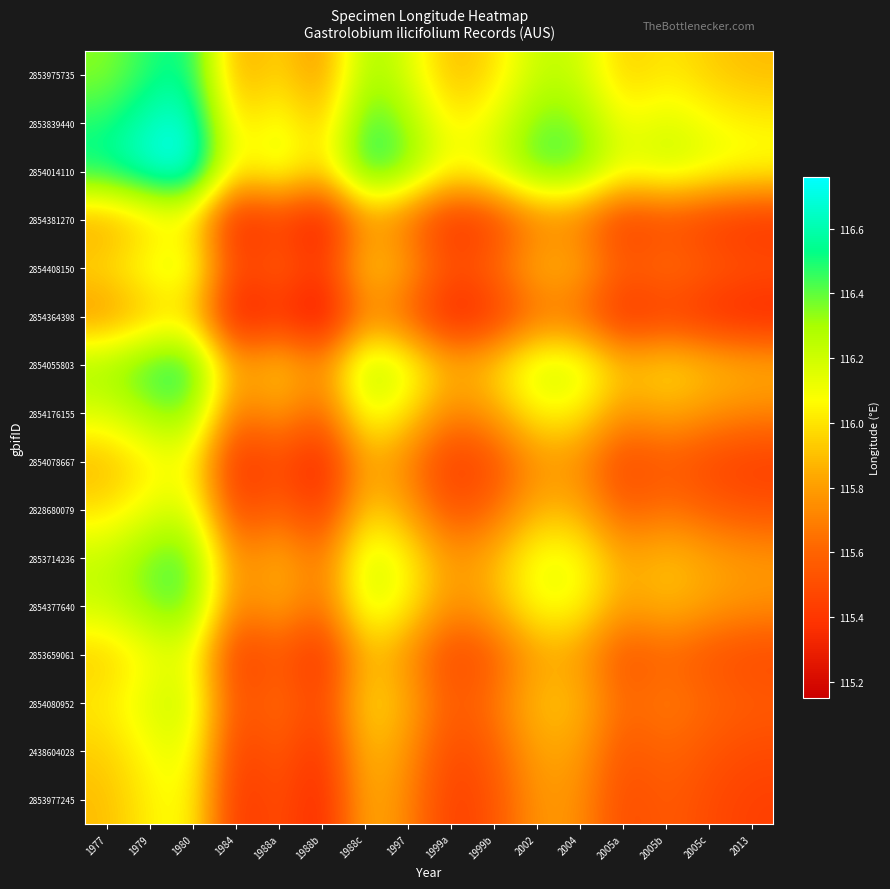

Reading left to right, transcribe all the data shown in this chart.

2853975735: 1977=116.3	1979=116.5	1980=116.6	1984=115.8	1988a=116.0	1988b=115.7	1988c=116.3	1997=116.2	1999a=115.9	1999b=116.0	2002=116.2	2004=116.2	2005a=115.9	2005b=116.0	2005c=115.9	2013=115.9
2853839440: 1977=116.5	1979=116.6	1980=116.7	1984=115.9	1988a=116.1	1988b=115.9	1988c=116.5	1997=116.3	1999a=116.0	1999b=116.1	2002=116.4	2004=116.4	2005a=116.1	2005b=116.2	2005c=116.1	2013=116.0
2854014110: 1977=116.6	1979=116.7	1980=116.8	1984=116.0	1988a=116.2	1988b=116.0	1988c=116.5	1997=116.4	1999a=116.1	1999b=116.2	2002=116.4	2004=116.4	2005a=116.1	2005b=116.2	2005c=116.1	2013=116.1
2854381270: 1977=115.8	1979=115.9	1980=116.0	1984=115.3	1988a=115.4	1988b=115.2	1988c=115.8	1997=115.6	1999a=115.3	1999b=115.4	2002=115.7	2004=115.7	2005a=115.4	2005b=115.5	2005c=115.4	2013=115.3
2854408150: 1977=116.0	1979=116.1	1980=116.2	1984=115.4	1988a=115.6	1988b=115.4	1988c=116.0	1997=115.8	1999a=115.5	1999b=115.6	2002=115.9	2004=115.9	2005a=115.6	2005b=115.7	2005c=115.6	2013=115.5
2854364398: 1977=115.7	1979=115.9	1980=116.0	1984=115.2	1988a=115.4	1988b=115.2	1988c=115.7	1997=115.6	1999a=115.3	1999b=115.4	2002=115.6	2004=115.6	2005a=115.3	2005b=115.4	2005c=115.3	2013=115.3
2854055803: 1977=116.3	1979=116.5	1980=116.5	1984=115.8	1988a=116.0	1988b=115.7	1988c=116.3	1997=116.2	1999a=115.9	1999b=116.0	2002=116.2	2004=116.2	2005a=115.9	2005b=116.0	2005c=115.9	2013=115.9
2854176155: 1977=116.2	1979=116.3	1980=116.4	1984=115.6	1988a=115.8	1988b=115.6	1988c=116.2	1997=116.0	1999a=115.7	1999b=115.8	2002=116.1	2004=116.0	2005a=115.8	2005b=115.9	2005c=115.8	2013=115.7
2854078667: 1977=115.9	1979=116.0	1980=116.1	1984=115.3	1988a=115.5	1988b=115.3	1988c=115.9	1997=115.7	1999a=115.4	1999b=115.5	2002=115.8	2004=115.7	2005a=115.5	2005b=115.6	2005c=115.5	2013=115.4
2828680079: 1977=116.0	1979=116.1	1980=116.2	1984=115.4	1988a=115.6	1988b=115.4	1988c=116.0	1997=115.8	1999a=115.5	1999b=115.6	2002=115.9	2004=115.8	2005a=115.6	2005b=115.7	2005c=115.6	2013=115.5
2853714236: 1977=116.2	1979=116.4	1980=116.4	1984=115.7	1988a=115.9	1988b=115.6	1988c=116.2	1997=116.1	1999a=115.8	1999b=115.9	2002=116.1	2004=116.1	2005a=115.8	2005b=115.9	2005c=115.8	2013=115.8
2854377640: 1977=116.2	1979=116.4	1980=116.4	1984=115.7	1988a=115.9	1988b=115.6	1988c=116.2	1997=116.0	1999a=115.7	1999b=115.8	2002=116.1	2004=116.1	2005a=115.8	2005b=115.9	2005c=115.8	2013=115.8
2853659061: 1977=115.9	1979=116.1	1980=116.1	1984=115.4	1988a=115.6	1988b=115.3	1988c=115.9	1997=115.8	1999a=115.5	1999b=115.6	2002=115.8	2004=115.8	2005a=115.5	2005b=115.6	2005c=115.5	2013=115.5
2854080952: 1977=116.0	1979=116.2	1980=116.2	1984=115.5	1988a=115.7	1988b=115.4	1988c=116.0	1997=115.9	1999a=115.6	1999b=115.7	2002=115.9	2004=115.9	2005a=115.6	2005b=115.7	2005c=115.6	2013=115.6
2438604028: 1977=115.9	1979=116.1	1980=116.1	1984=115.4	1988a=115.6	1988b=115.3	1988c=115.9	1997=115.8	1999a=115.5	1999b=115.6	2002=115.8	2004=115.8	2005a=115.5	2005b=115.6	2005c=115.5	2013=115.5
2853977245: 1977=115.9	1979=116.0	1980=116.1	1984=115.3	1988a=115.5	1988b=115.3	1988c=115.9	1997=115.7	1999a=115.4	1999b=115.5	2002=115.8	2004=115.8	2005a=115.5	2005b=115.6	2005c=115.5	2013=115.4